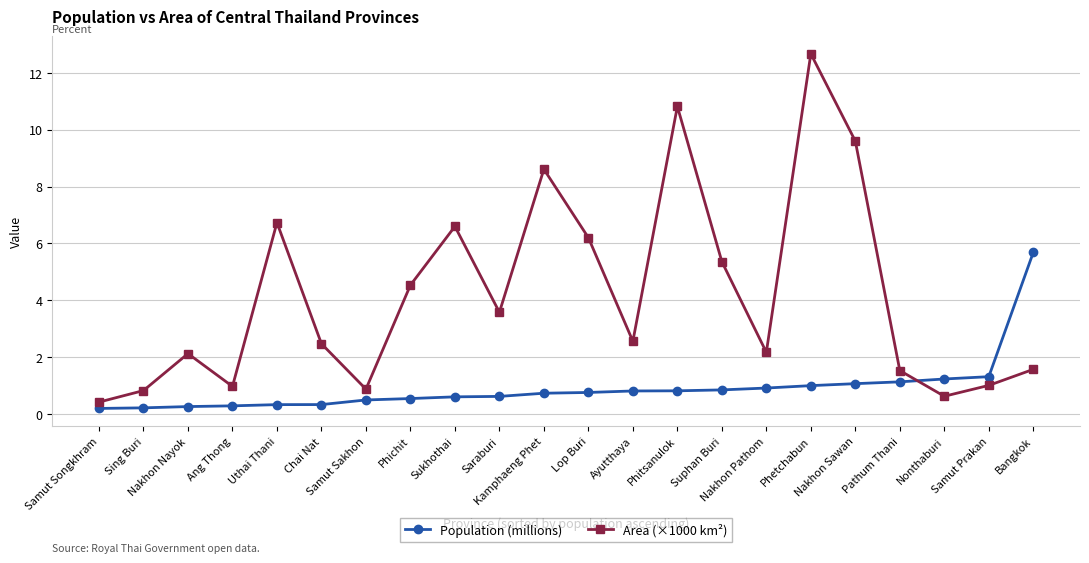

What is the value of the Population (millions) point at the 10th from the left?

0.6